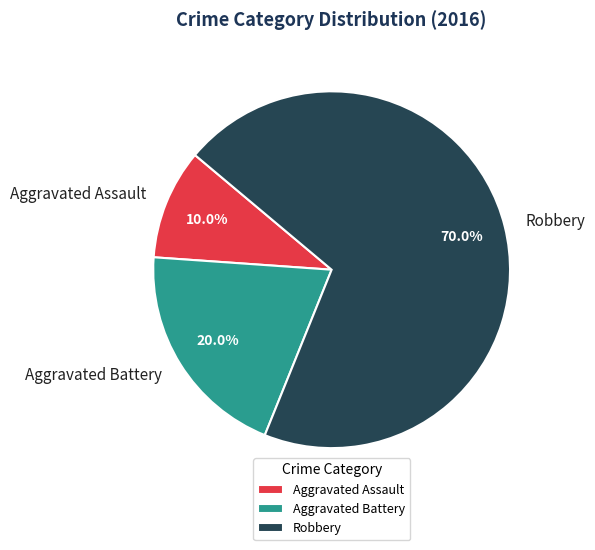

To the nearest percent, what is the difference between the largest and smallest slice percentages?

60%